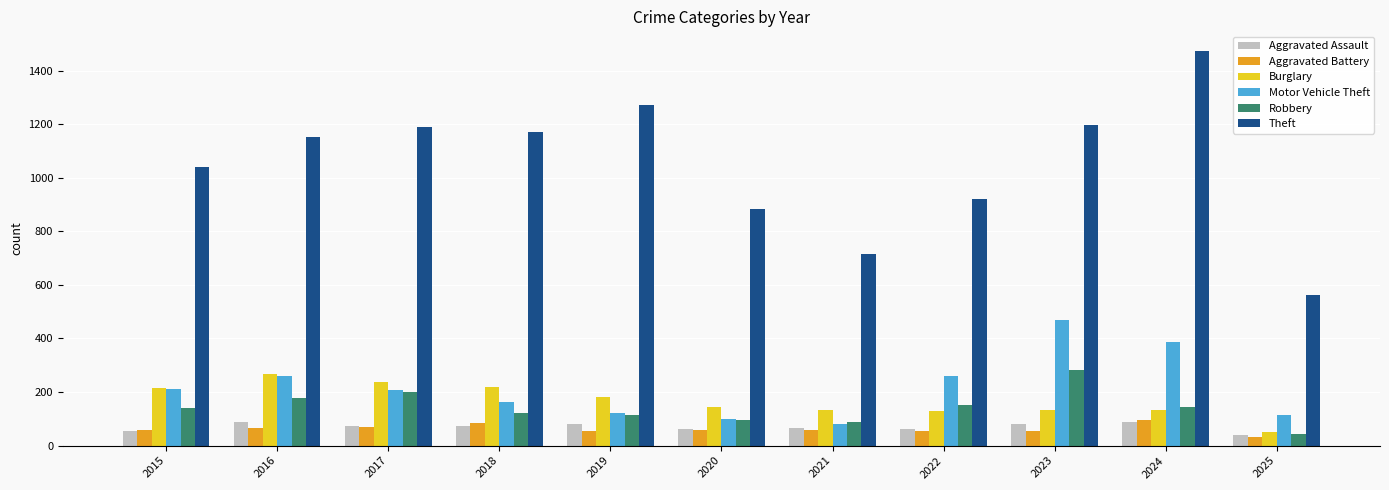

Which category has the highest value in the Burglary series?

2016